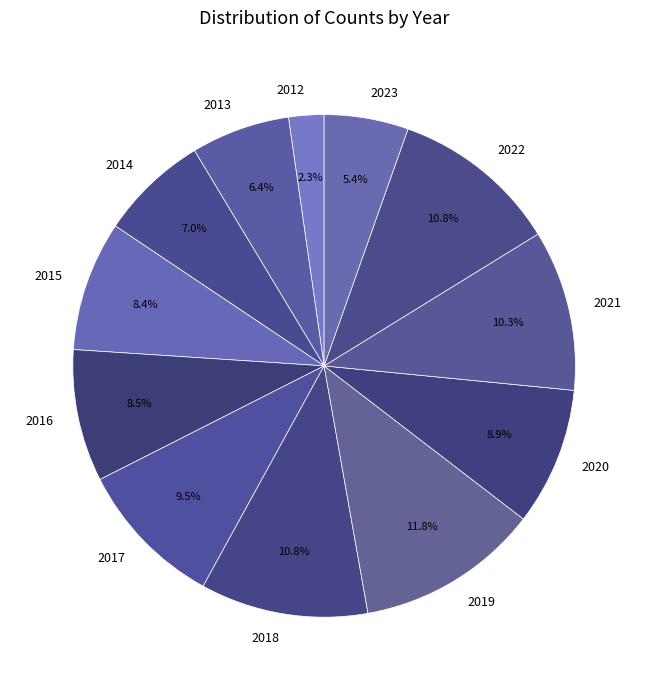

How many slices are in this pie chart?

12